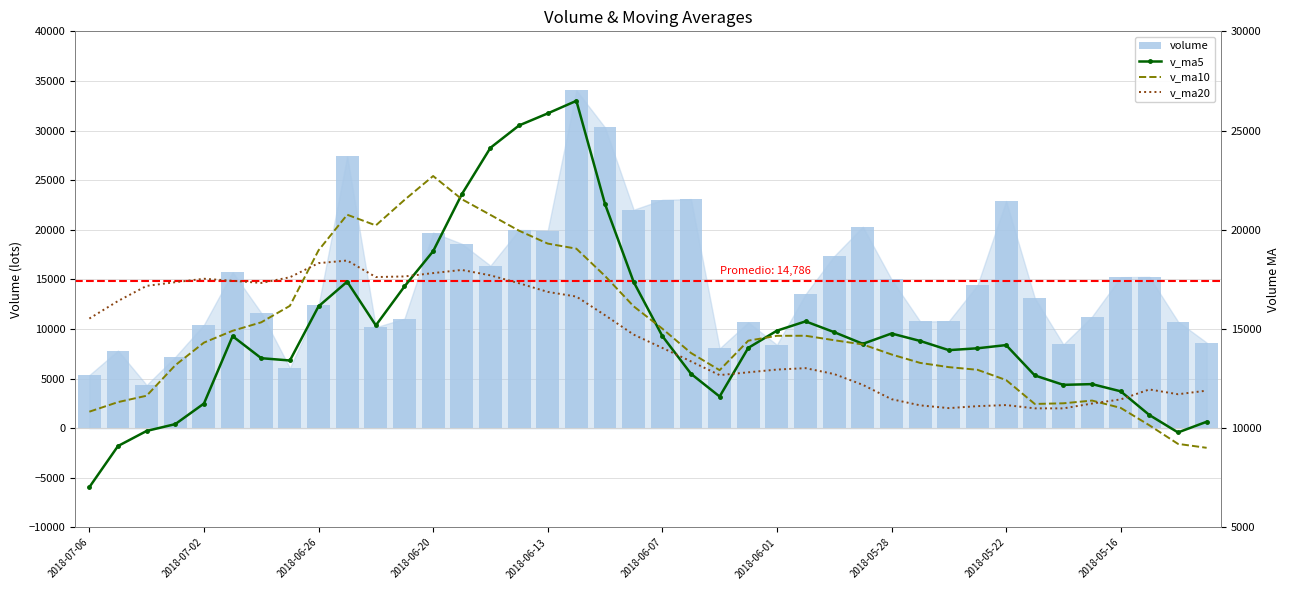

Is it true that volume equals 29703.9 at 27?

False